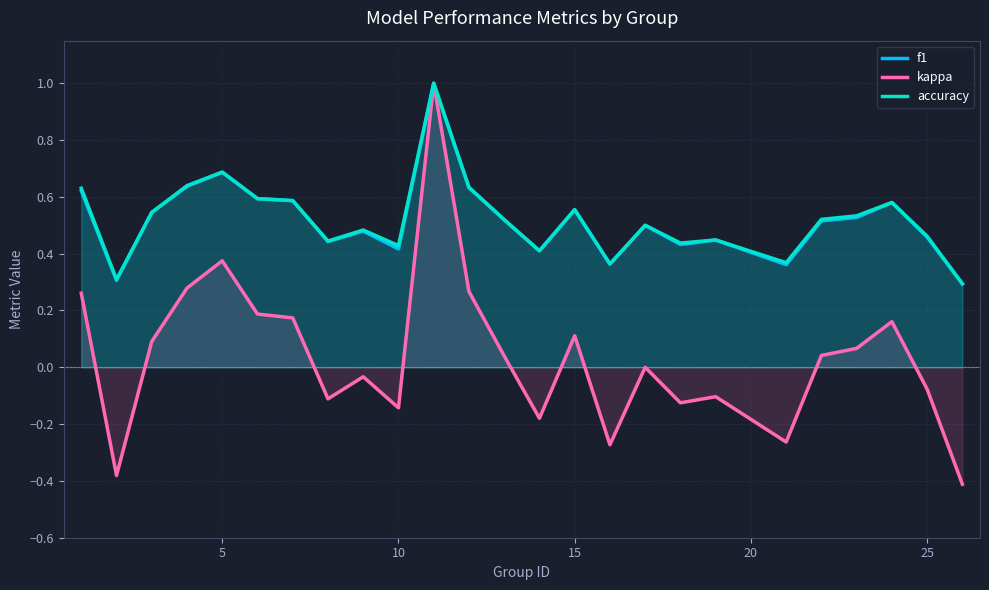

What is the lowest value of the accuracy series?

0.3